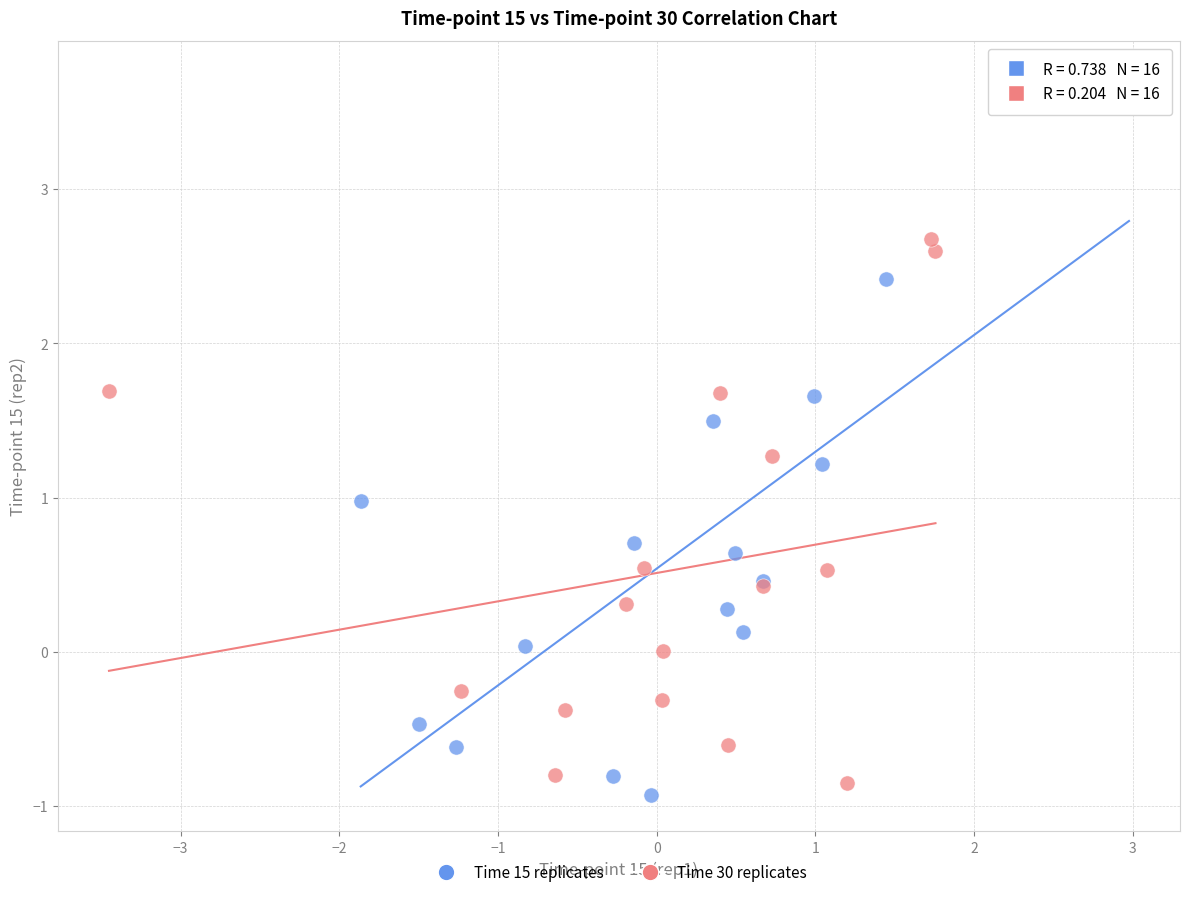

Which series has the largest Y range (max minus min)?

Time 15 replicates